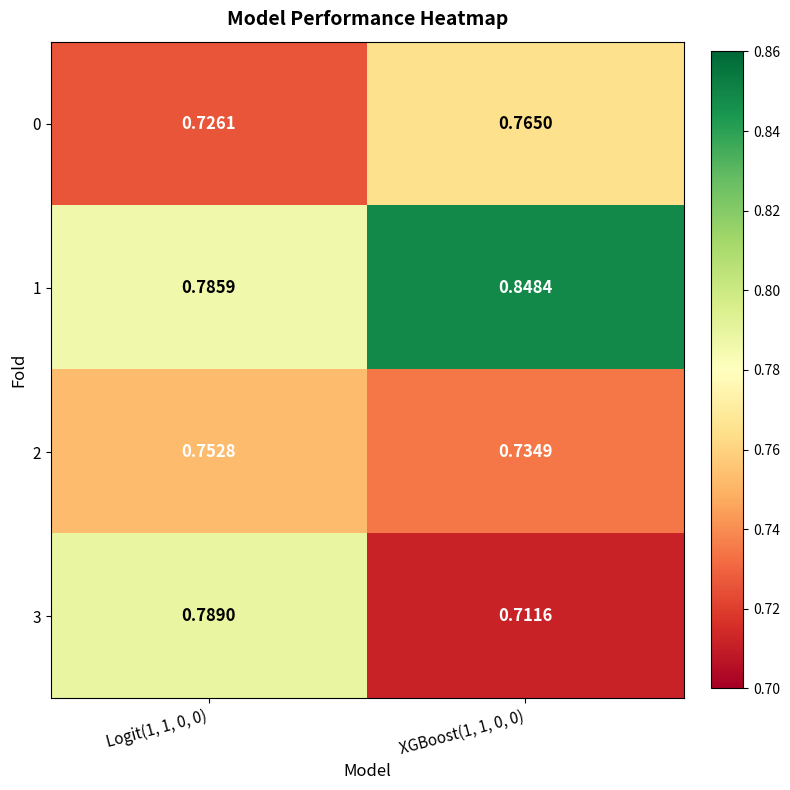

Which series changed the most between Logit(1, 1, 0, 0) and XGBoost(1, 1, 0, 0)?

3